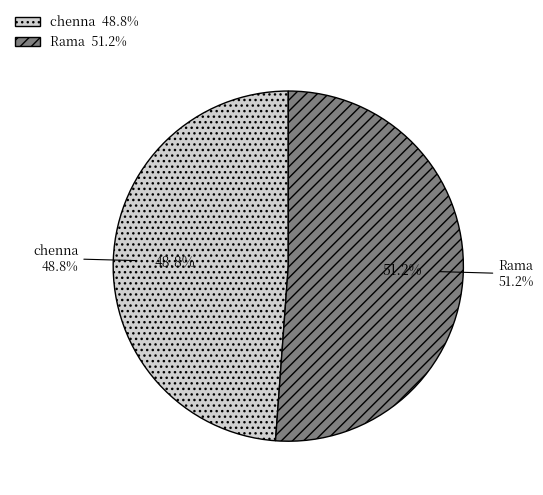

How much of the chart is everything except Rama?

48.8%